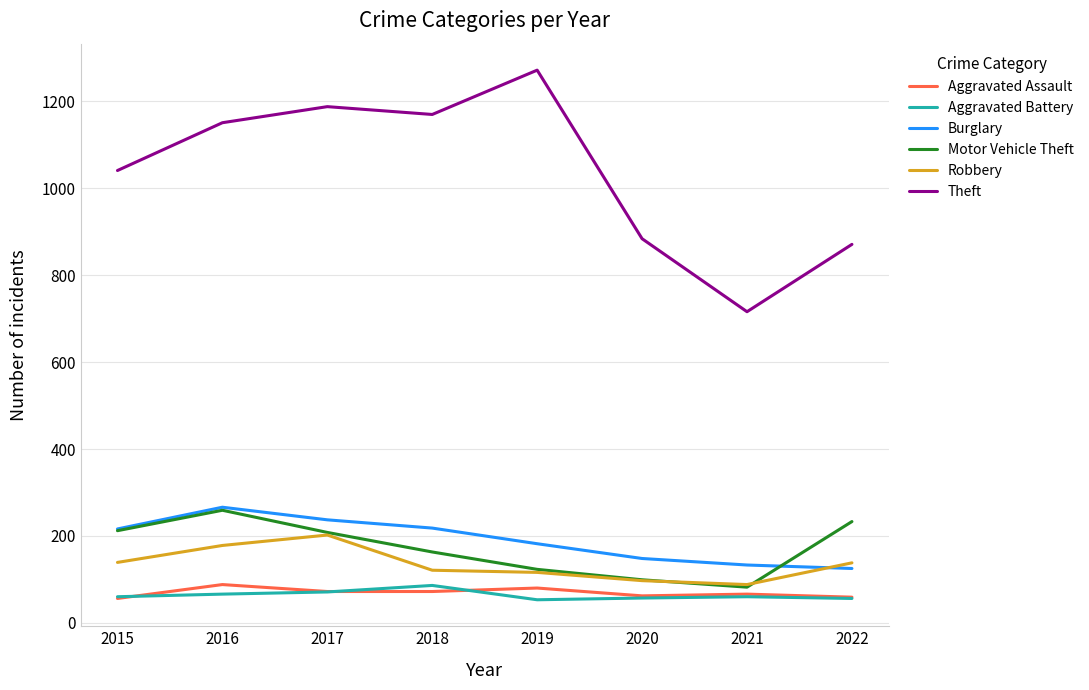

True or false: Theft and Aggravated Assault intersect in this chart.

False